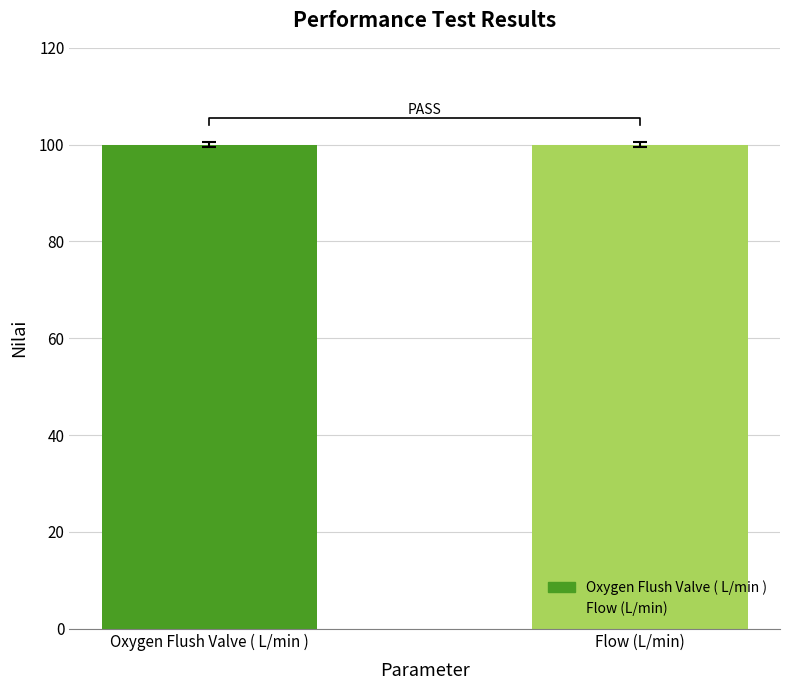

Reading left to right, transcribe all the data shown in this chart.

Oxygen Flush Valve ( L/min )=100.0	Flow (L/min)=100.0